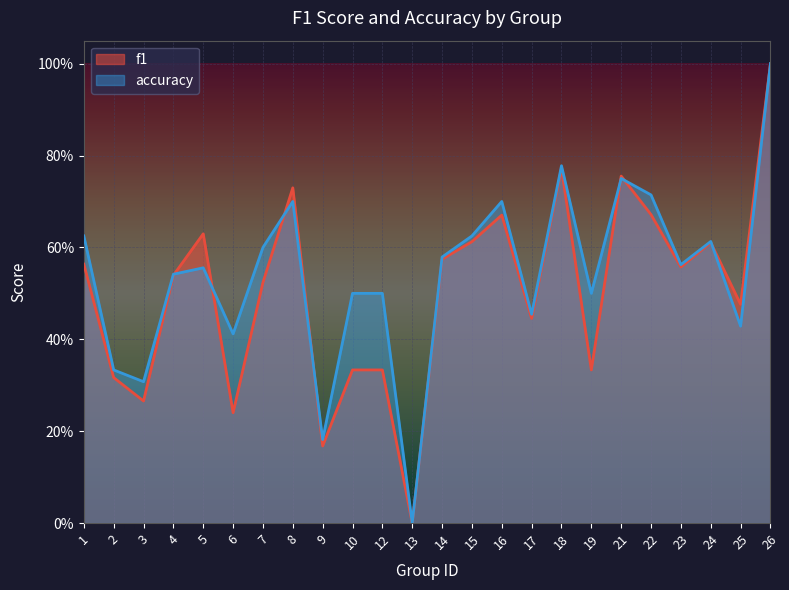

Where is f1 nearest to the value 0?

13